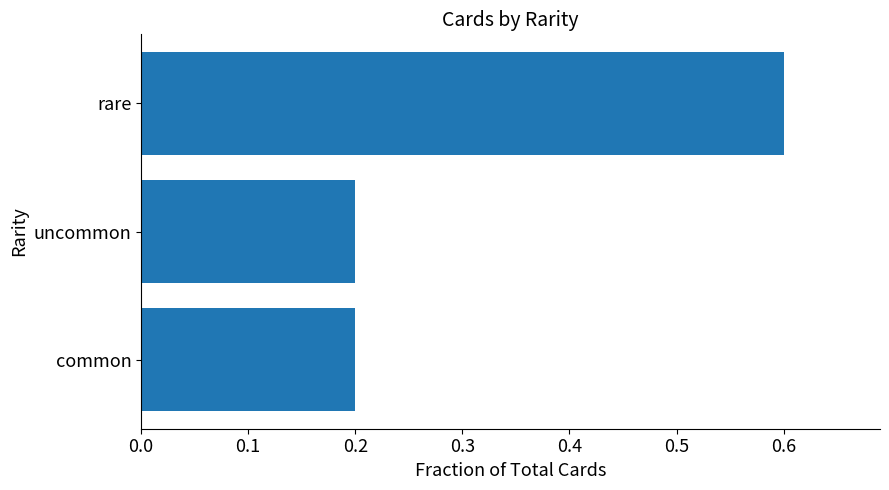

Does the chart contain stacked bars?

No